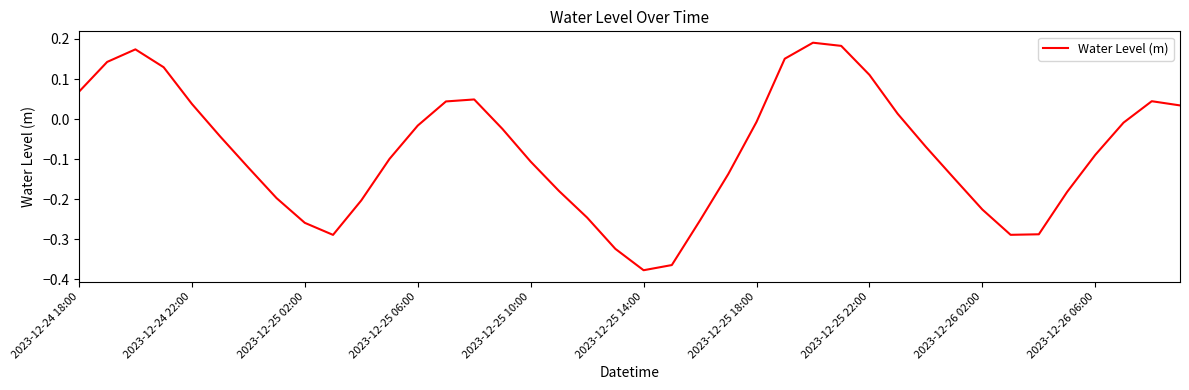

Does the chart have visible grid lines?

No